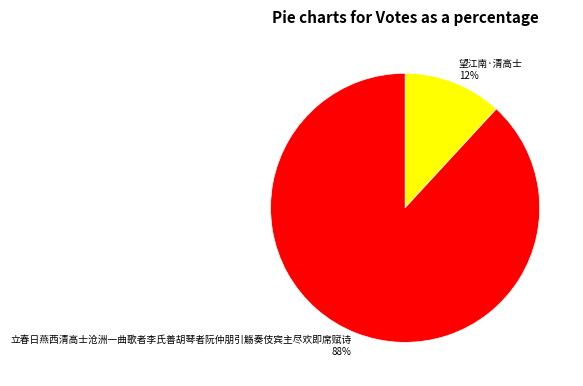

To the nearest percent, what is the combined percentage of 立春日燕西清高士沧洲一曲歌者李氏善胡琴者阮仲朋引觞奏伎宾主尽欢即席赋诗 and 望江南·清高士?

100%